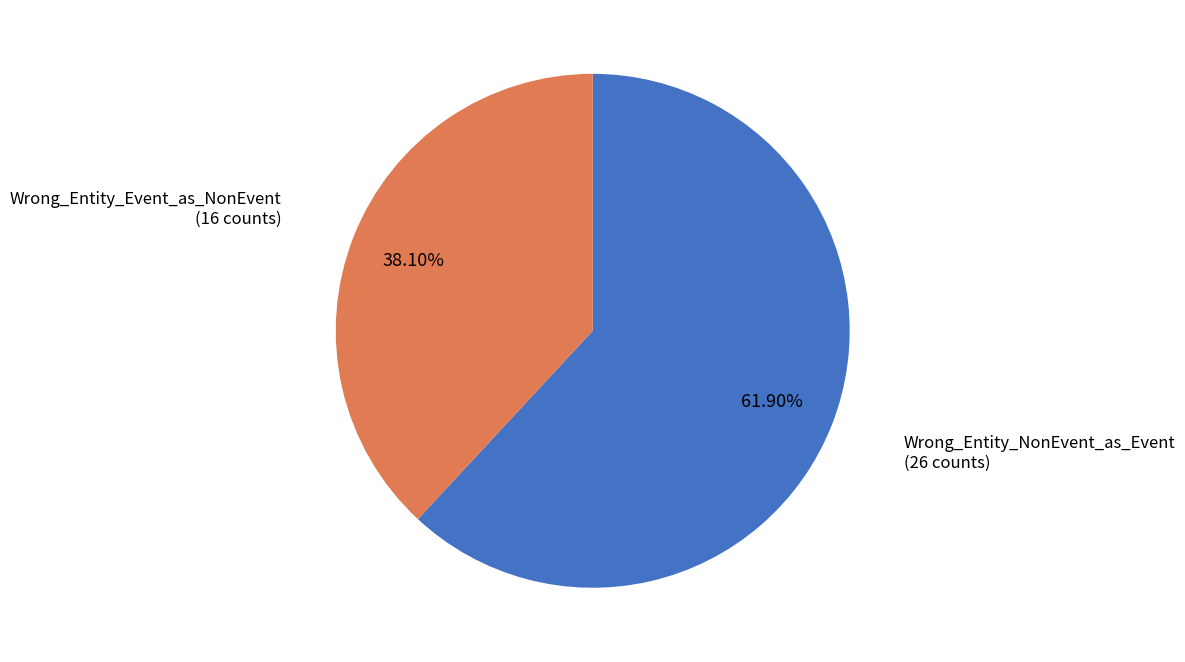

How many segments does this pie chart have?

2